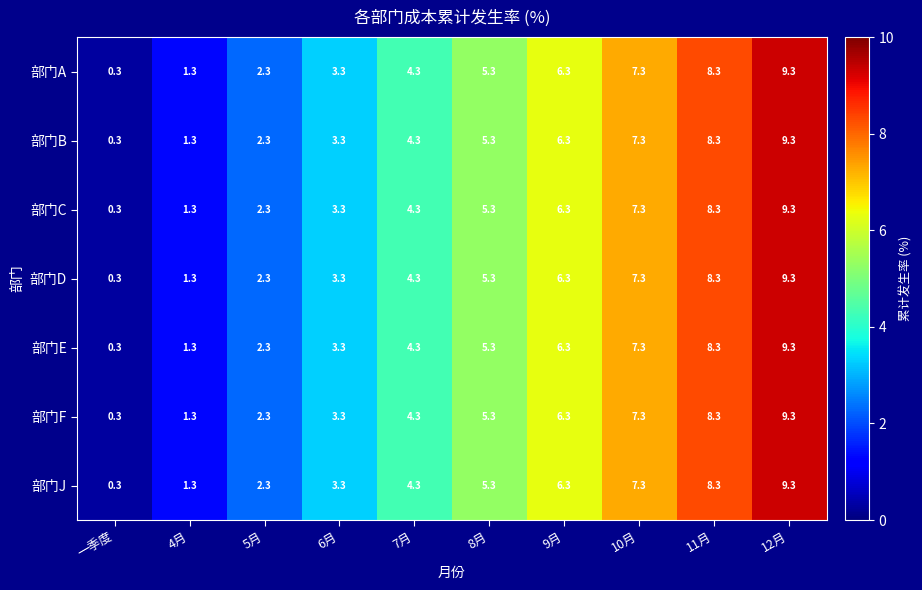

Which label corresponds to the smallest value in the chart?

一季度